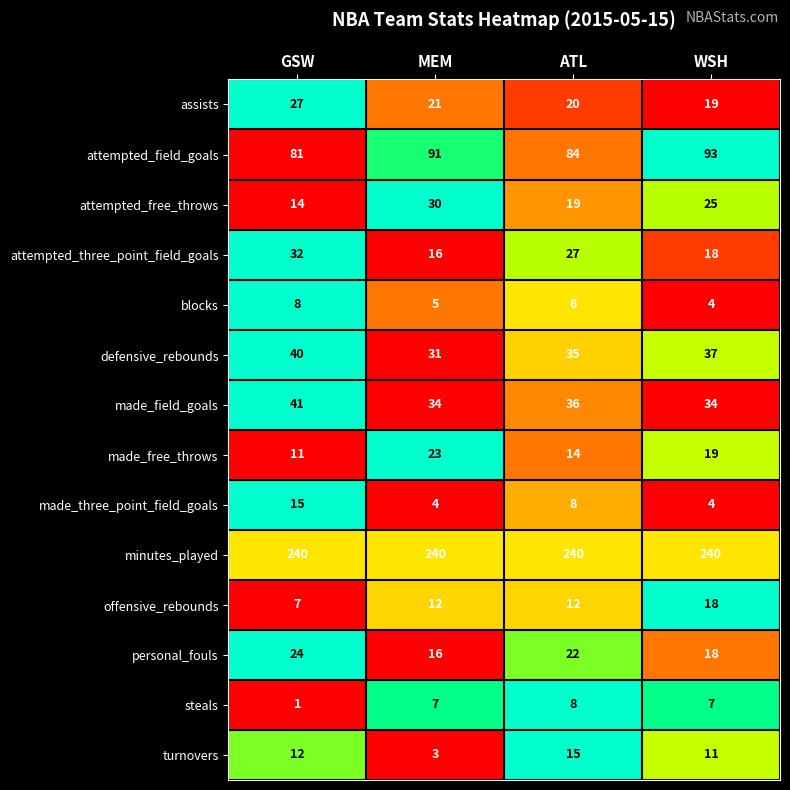

What is the spread (max minus min) of values at WSH?

236